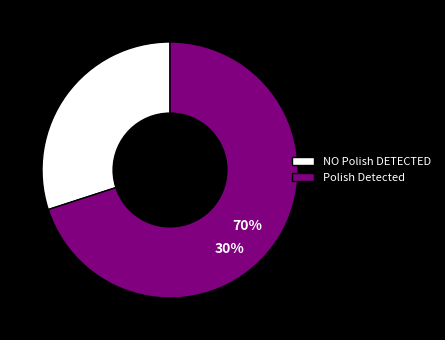

What percentage do NO Polish DETECTED and Polish Detected together represent?

100.0%